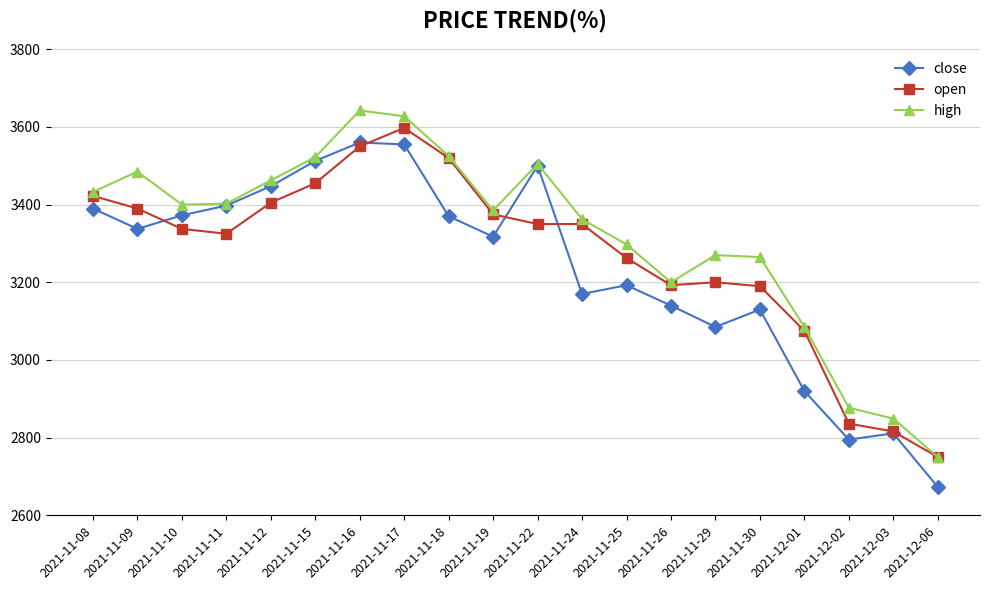

What is the difference between the second highest and minimum values in the open series?

800.0